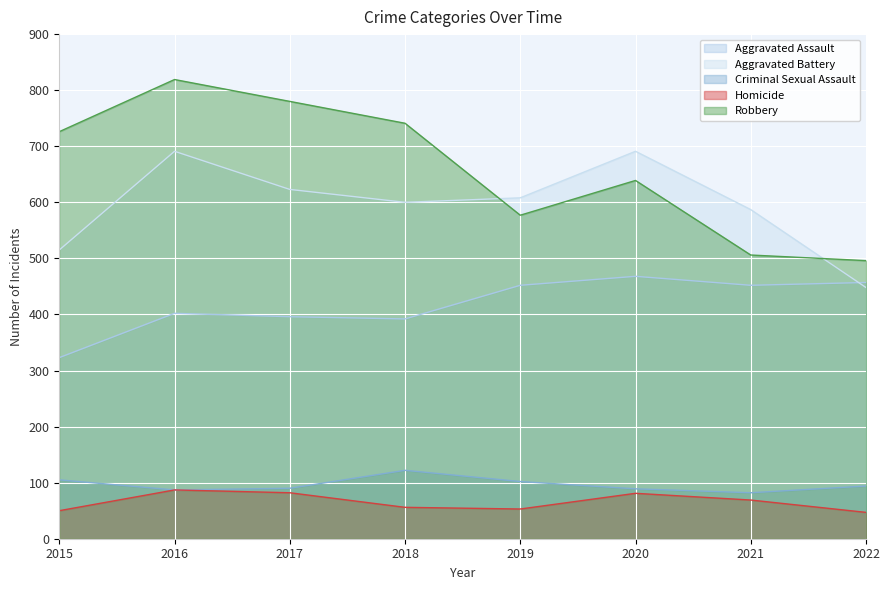

True or false: Robbery and Homicide cross at least once.

False